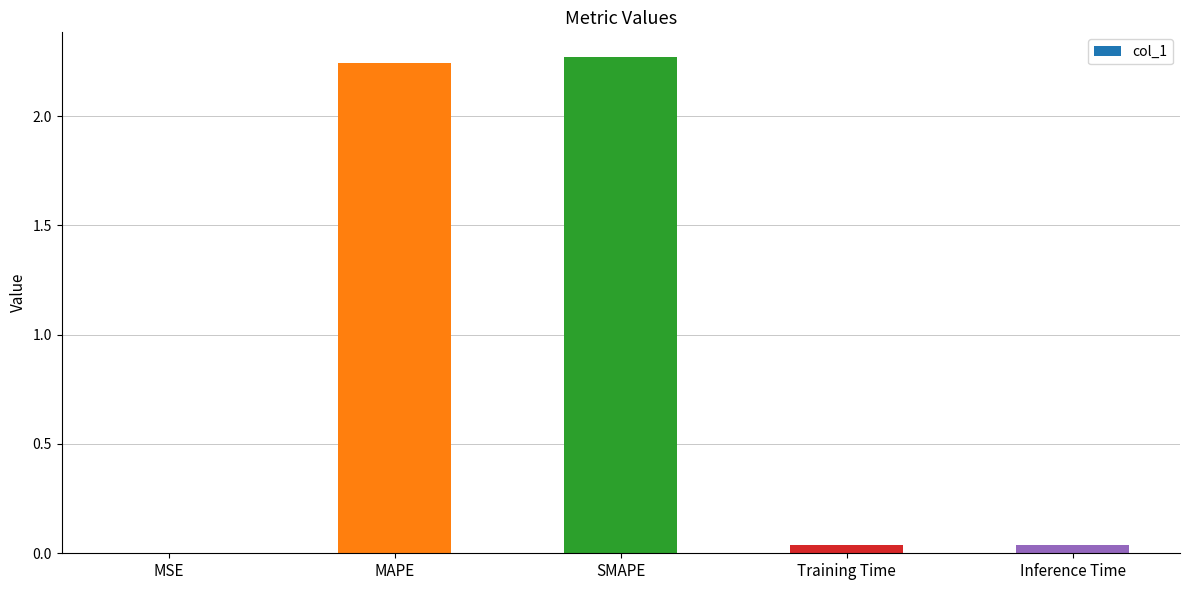

What is the average value?

0.9